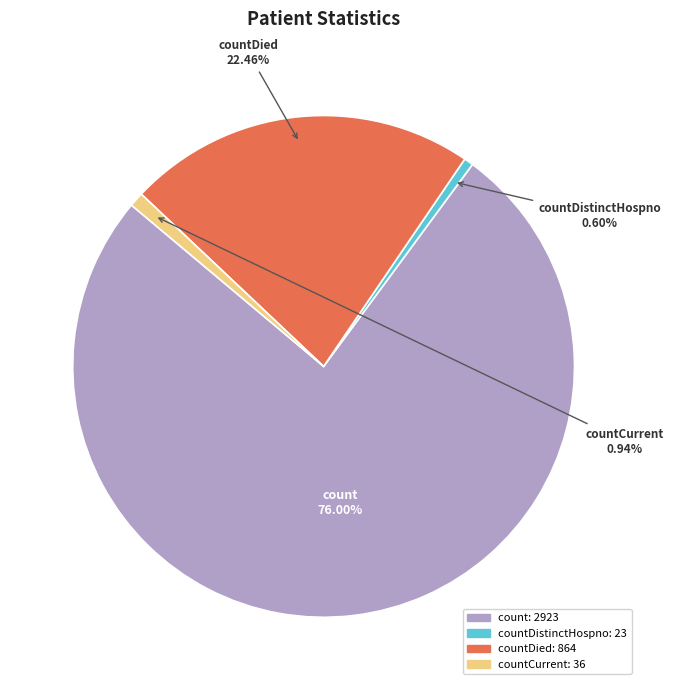

Is there a majority slice in this chart?

Yes